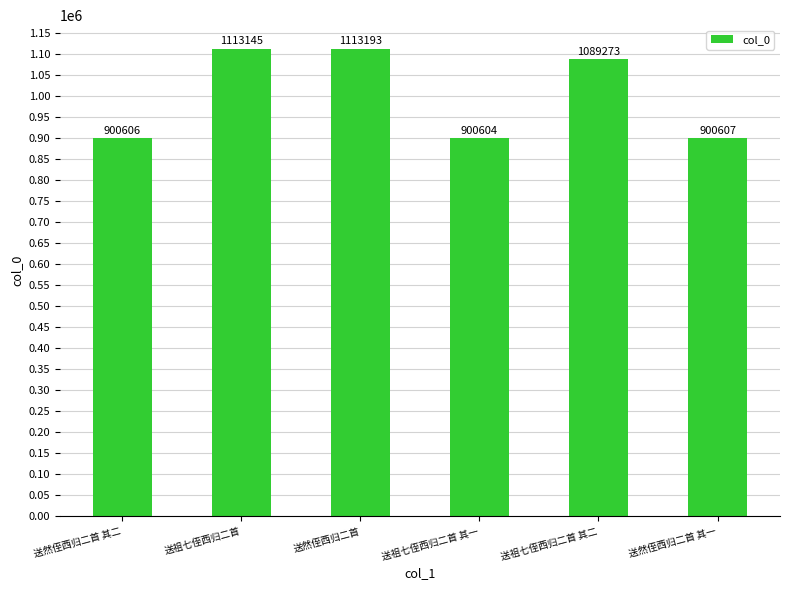

At which label does the data first exceed 1089273?

送祖七侄西归二首